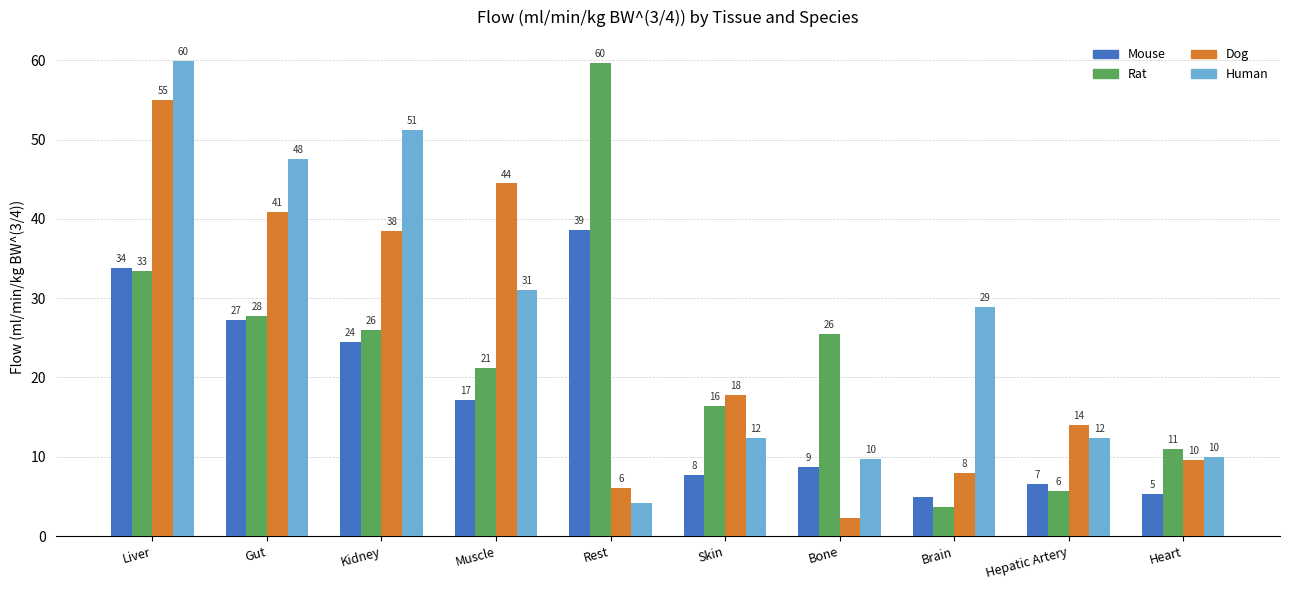

How many bars are there in each group?

4